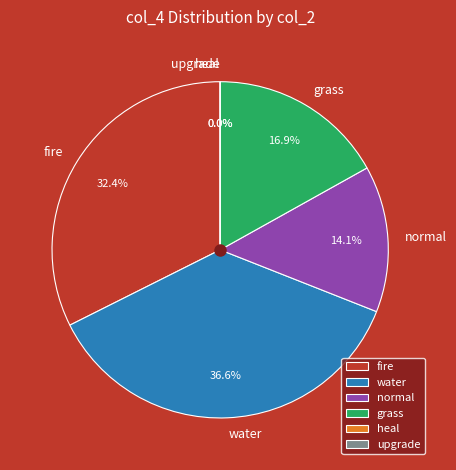

Is grass the majority of the pie?

No